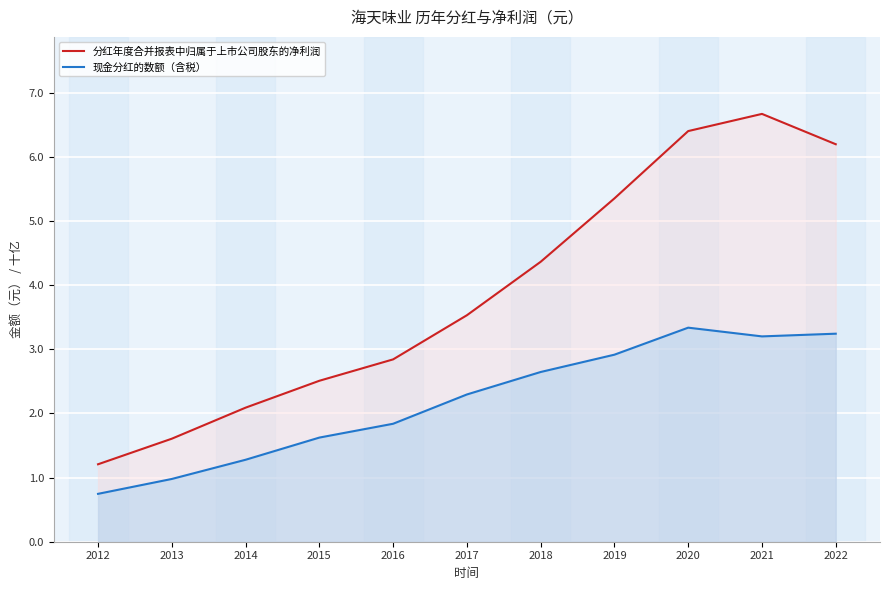

What is the sum of all 现金分红的数额（含税） values?

24.1